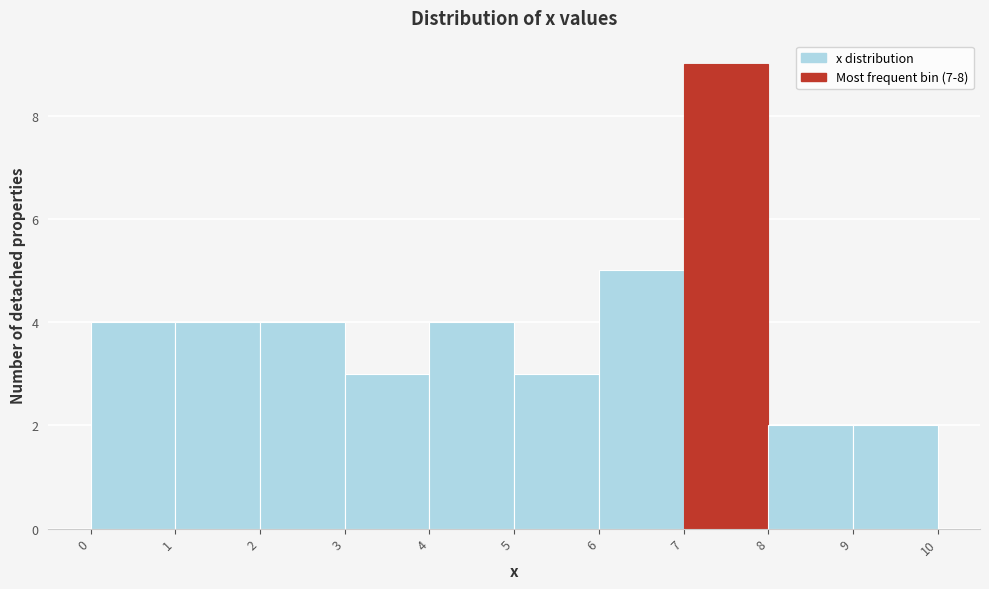

What is the height of the bar covering 9 to 10 on the x-axis? The values are not printed on the chart, so give them approximately, as read against the axis.

2